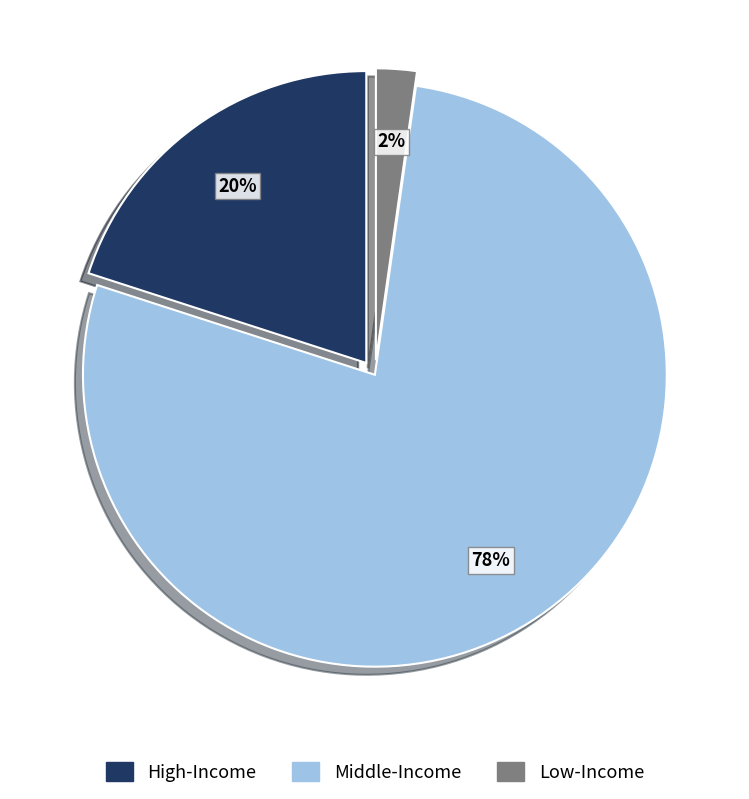

Does any single category account for the majority?

Yes